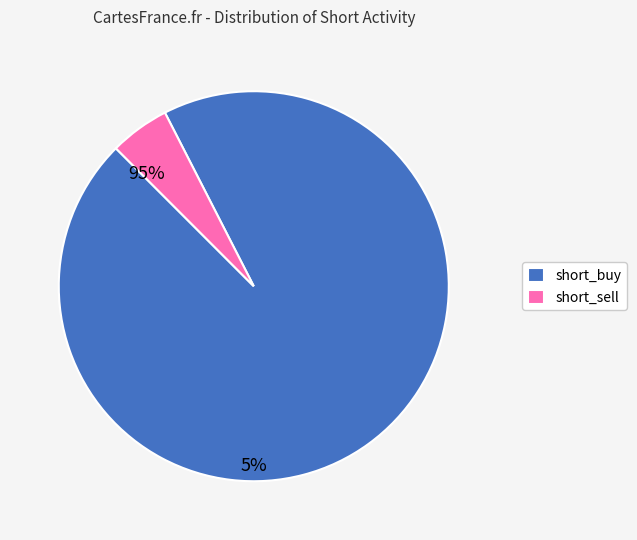

Is there any slice that represents more than half of the pie?

Yes